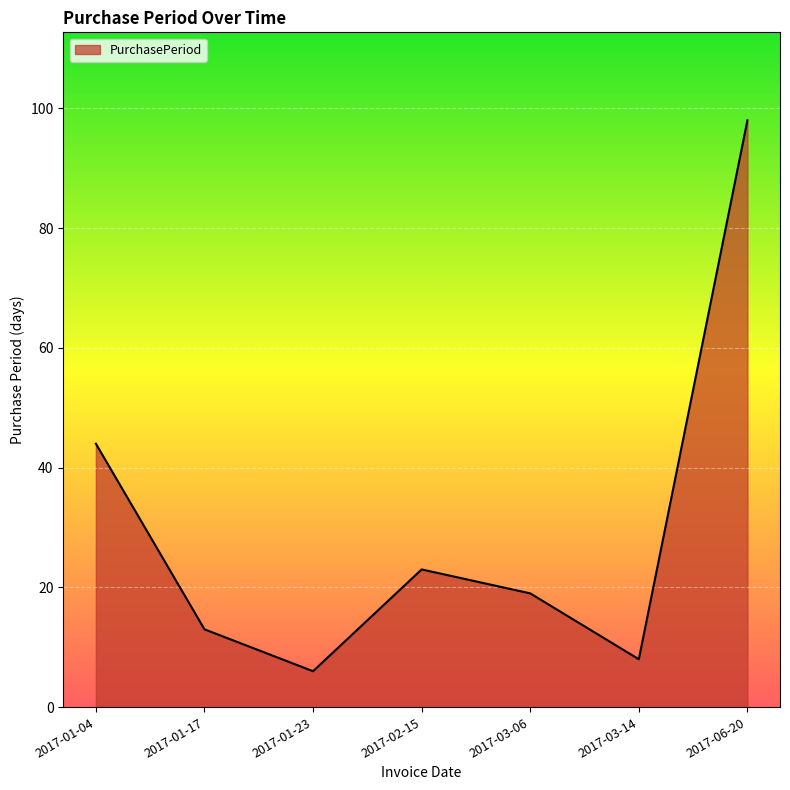

What is the sum of the values at 2017-02-15 and 2017-01-17?

36